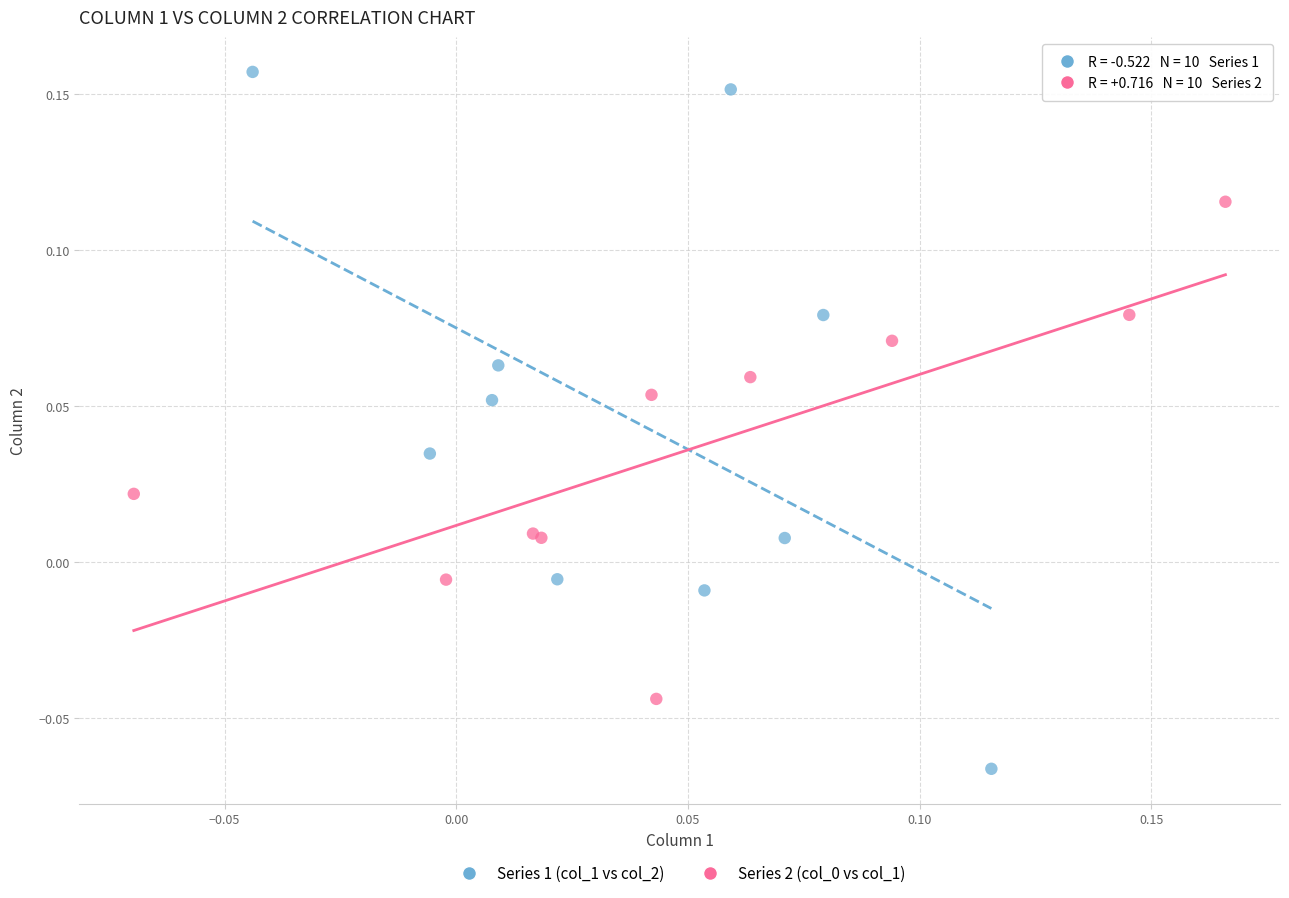

Which series has the widest spread of Y values?

Series 1 (col_1 vs col_2)